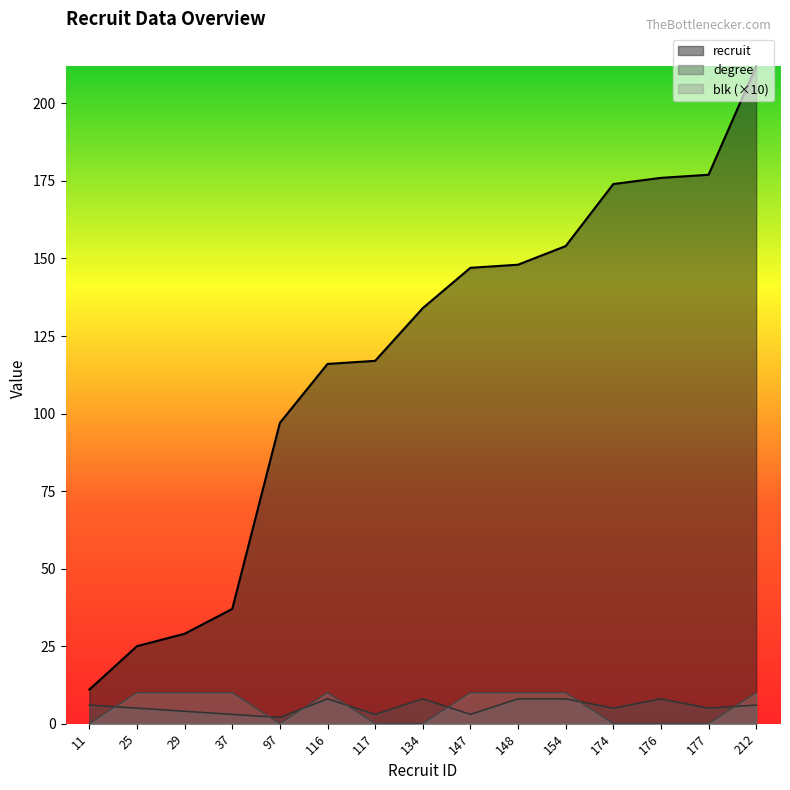

Which has a higher value, 25 or 97?

97